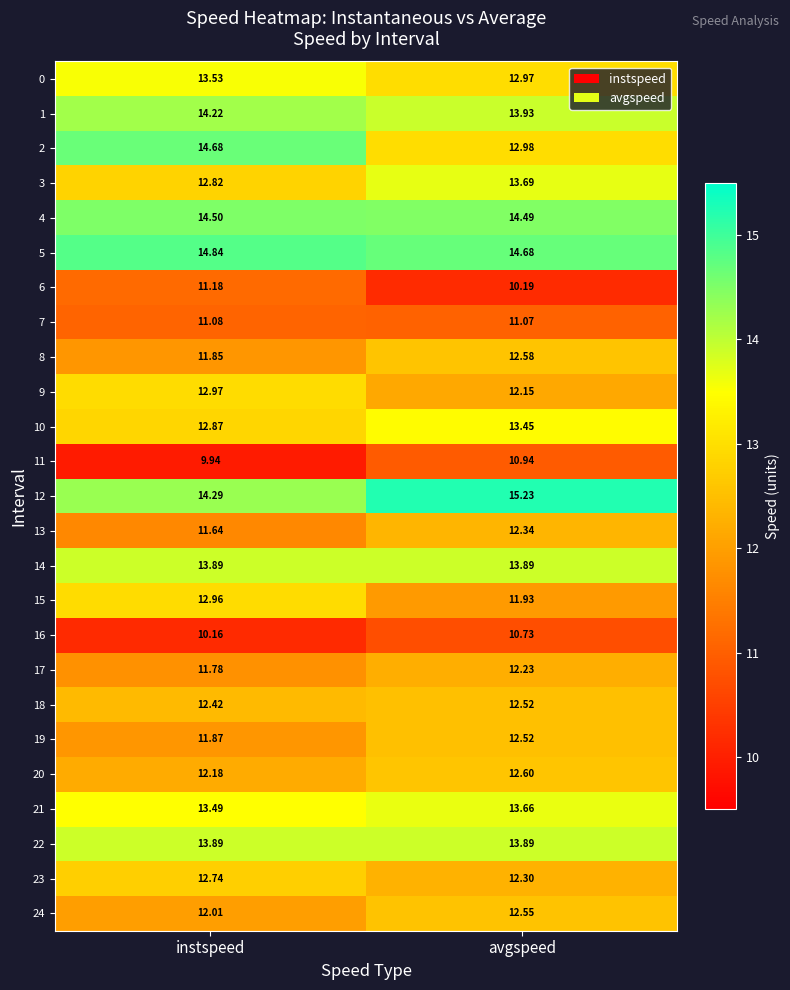

Which category has the lowest value in the 12 series?

instspeed